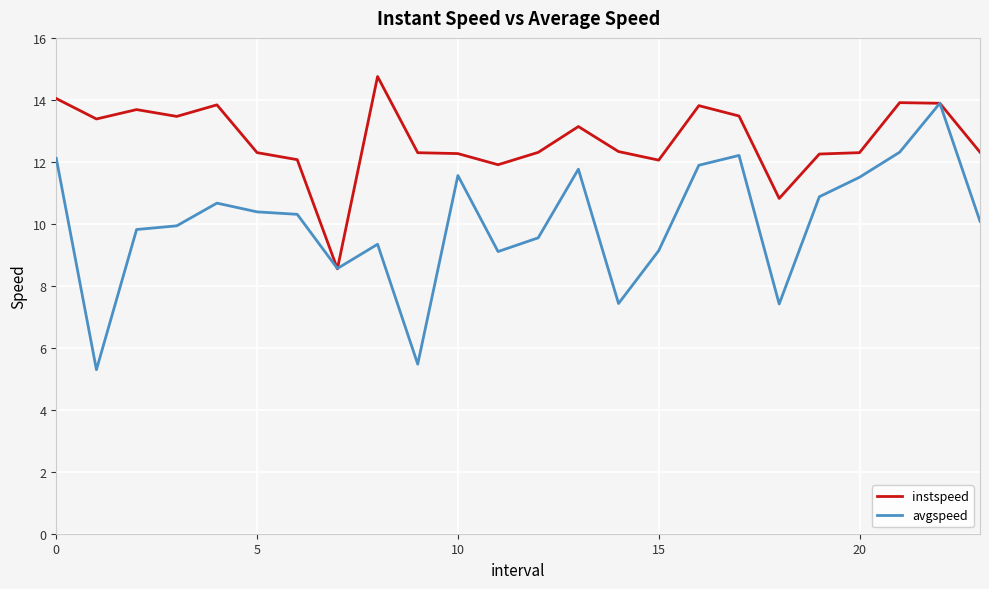

List the series in order of their peak value, highest first.

instspeed, avgspeed